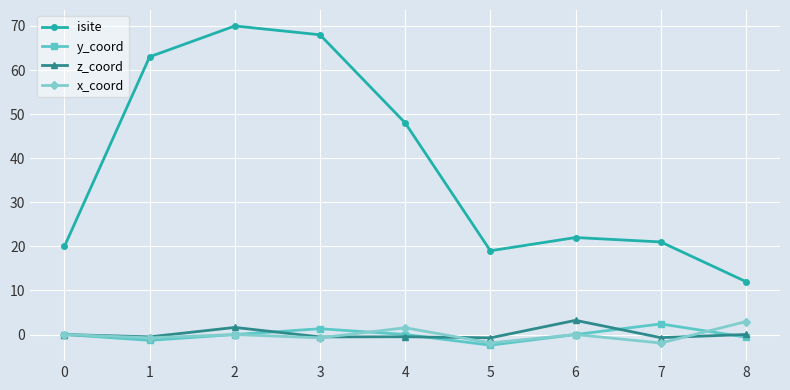

True or false: isite and x_coord intersect in this chart.

False